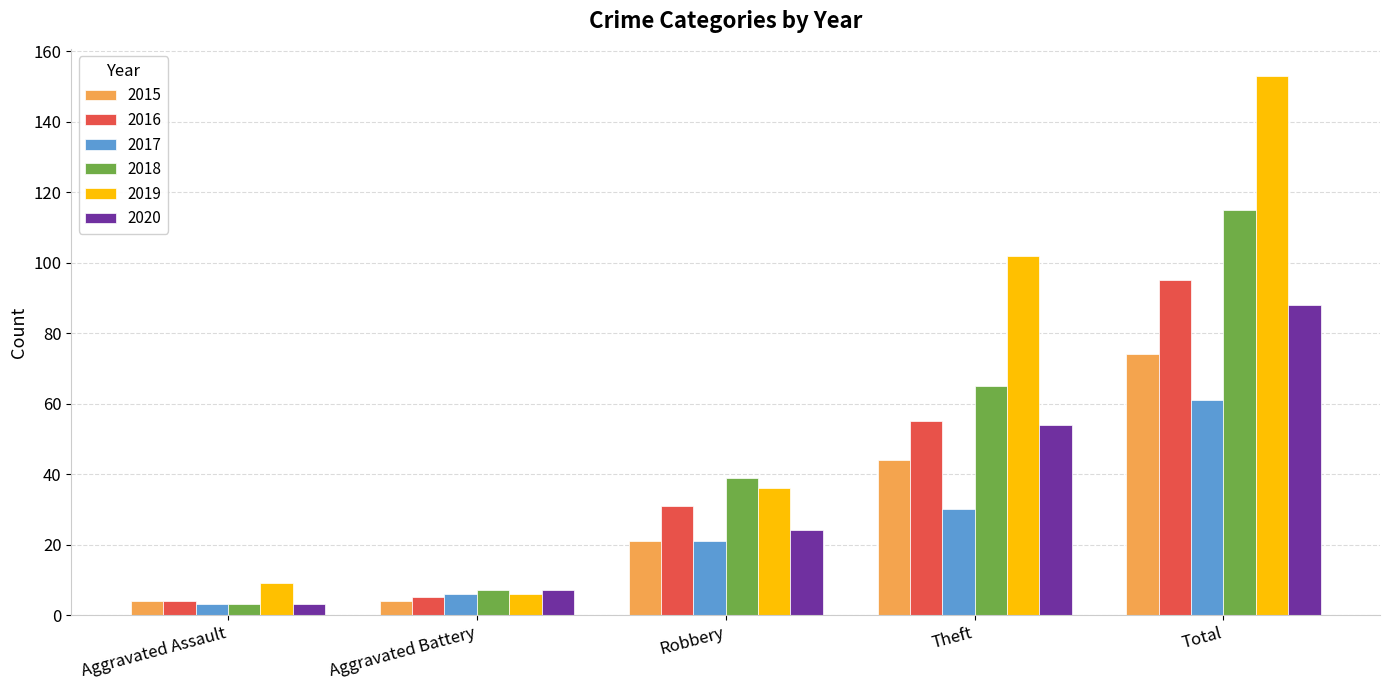

What is the sum of the 2019 values at Aggravated Assault and Aggravated Battery?

15